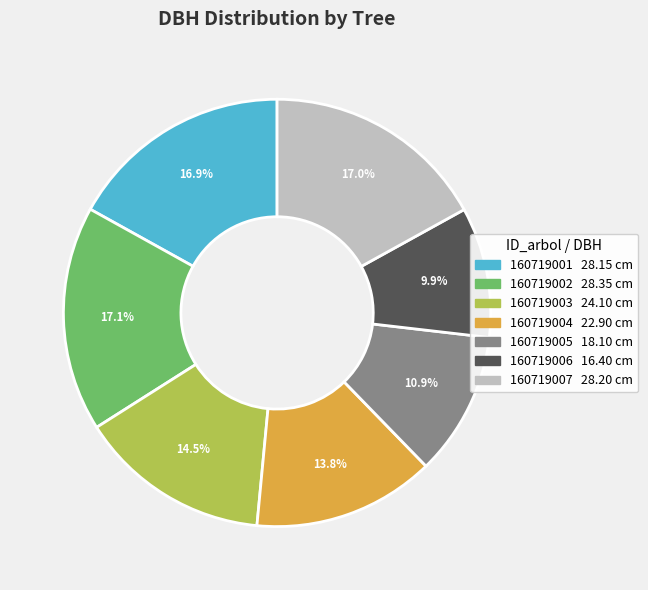

Which has a higher value, 160719006 or 160719001?

160719001